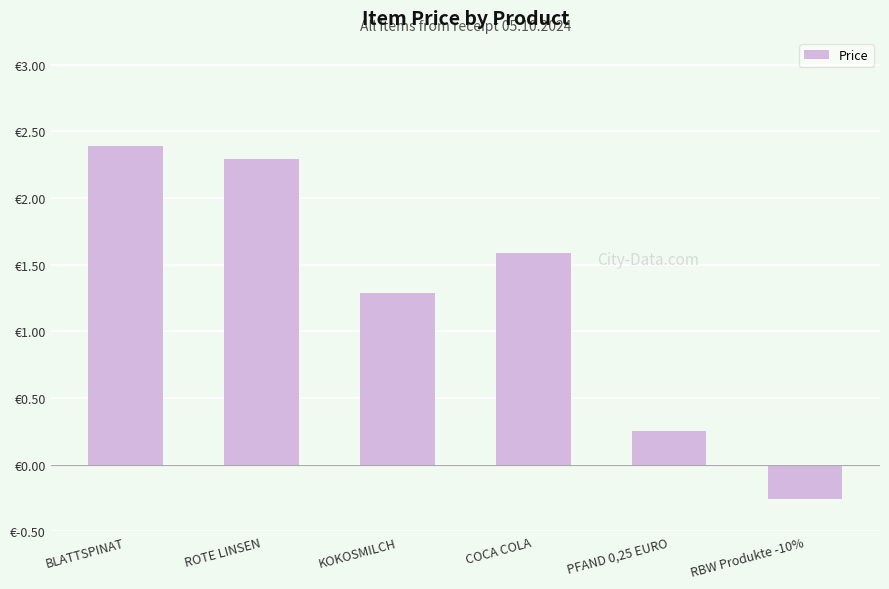

Are the bars horizontal?

No